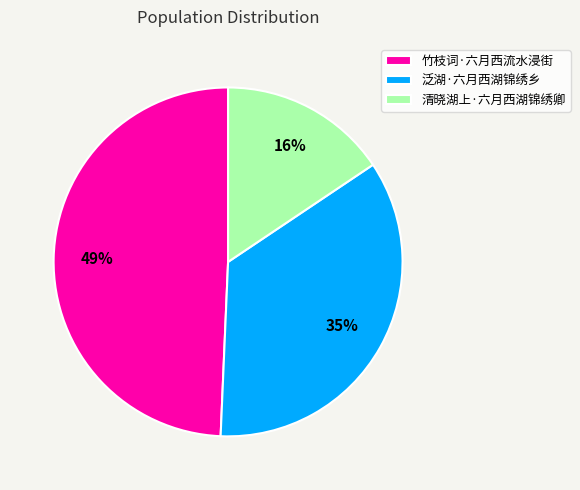

Combined, do 竹枝词·六月西流水浸街 and 泛湖·六月西湖锦绣乡 account for over 50%?

Yes